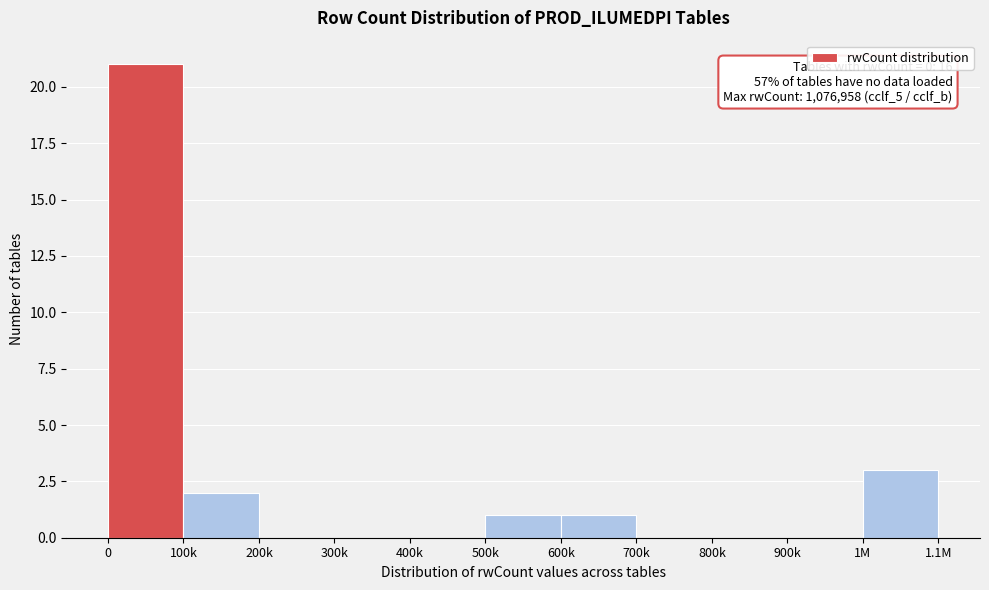

Reading right to left, extract all data points from this chart.

1M=3	900k=0	800k=0	700k=0	600k=1	500k=1	400k=0	300k=0	200k=0	100k=2	0=21